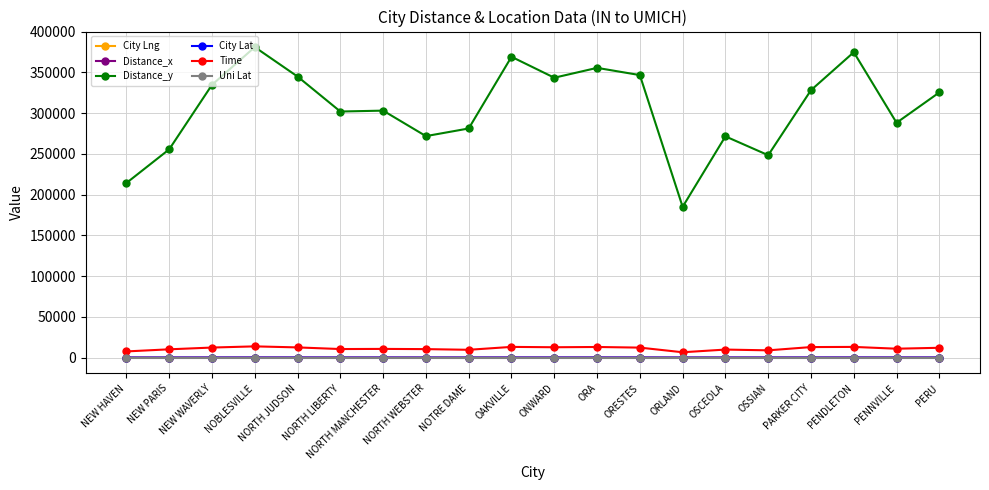

What is the label of the 10th point from the left?

OAKVILLE